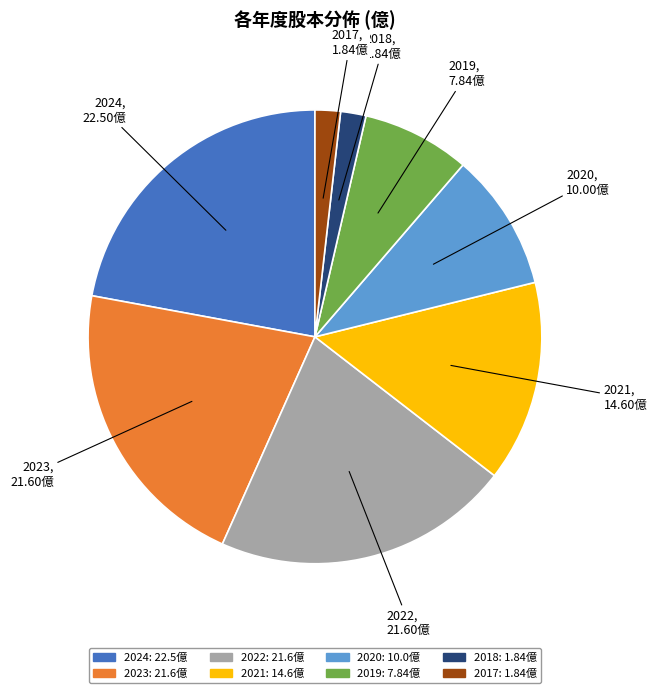

Is the sum of 2018 and 2022 greater than half?

No